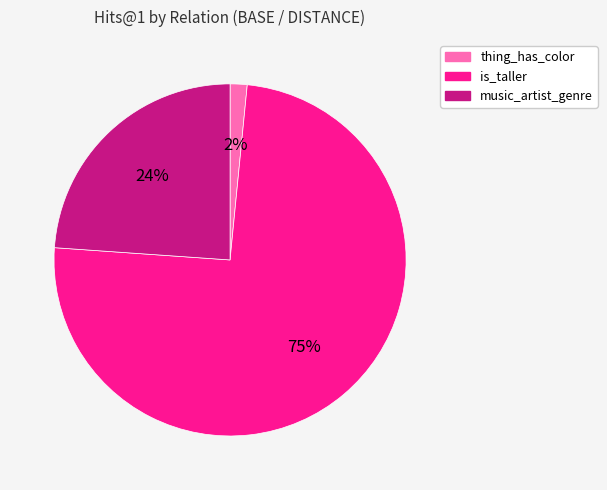

Which category accounts for the majority?

is_taller